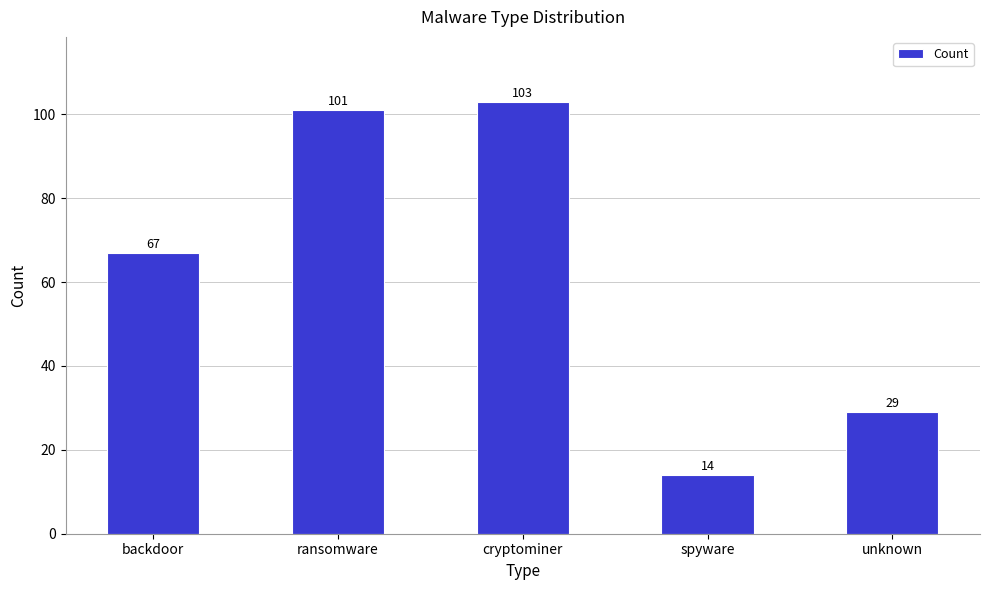

What is the approximate value at spyware, to the nearest 5?

15